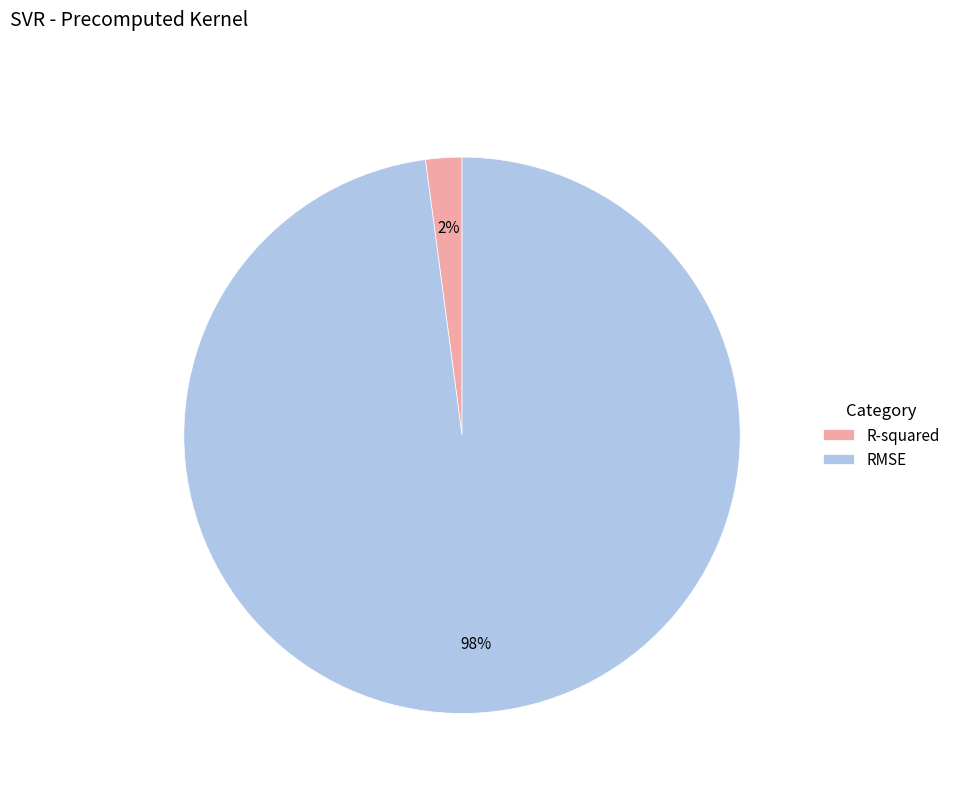

How many slices are in this pie chart?

2